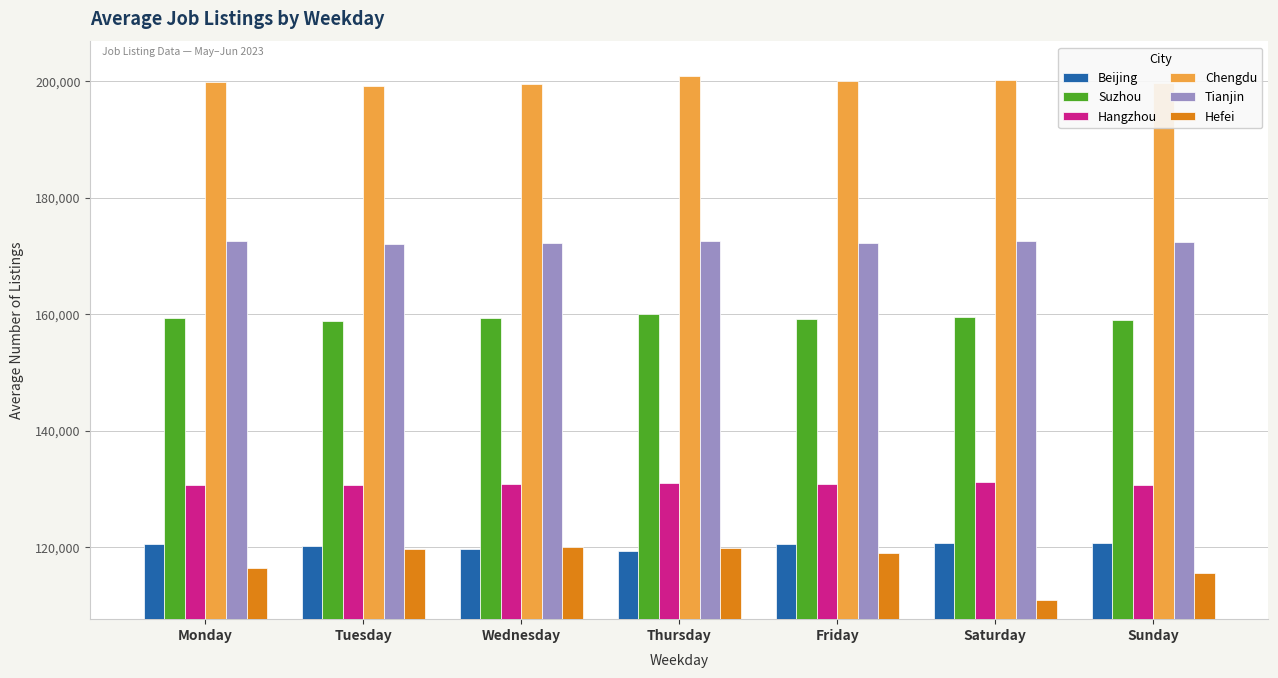

Which series has the largest range (max minus min)?

Hefei